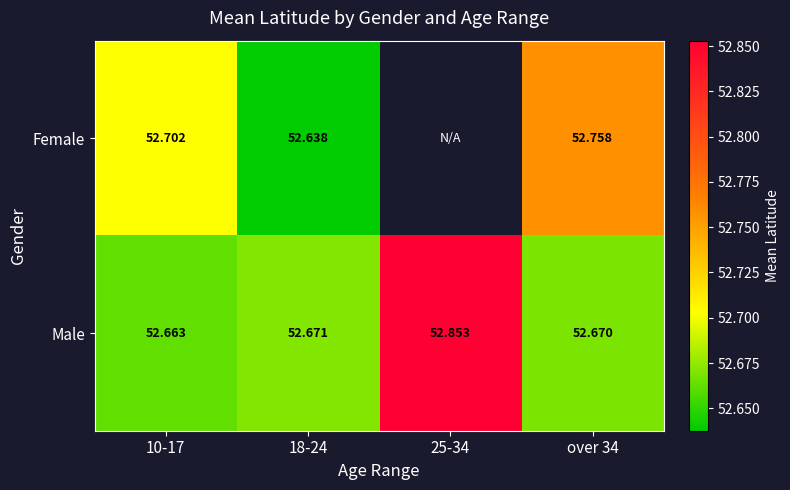

True or false: Male has a value of 22.0 at 25-34.

False